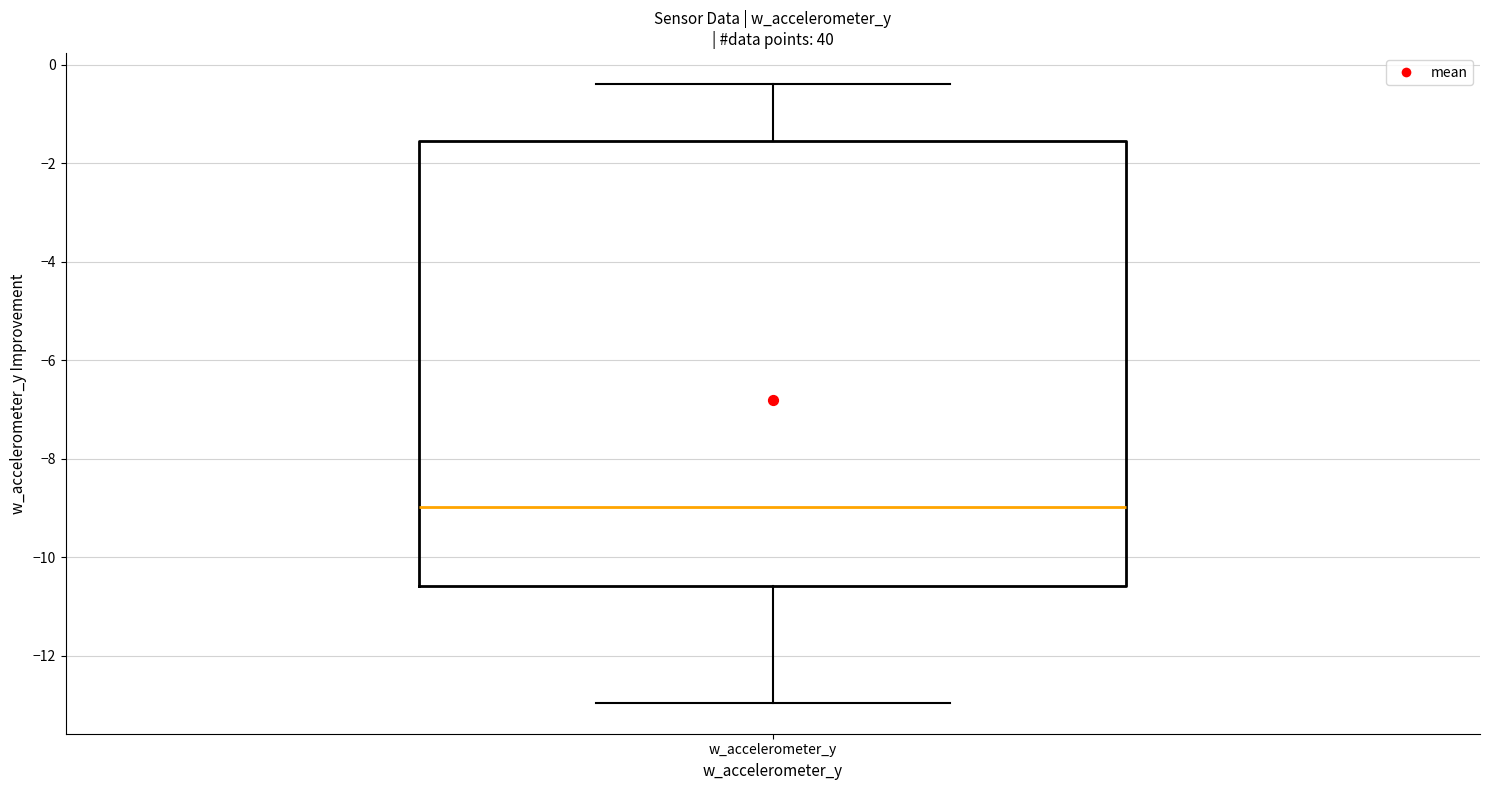

Where is the upper edge of the box for w_accelerometer_y on the y-axis? The values are not printed on the chart, so give them approximately, as read against the axis.

-1.6